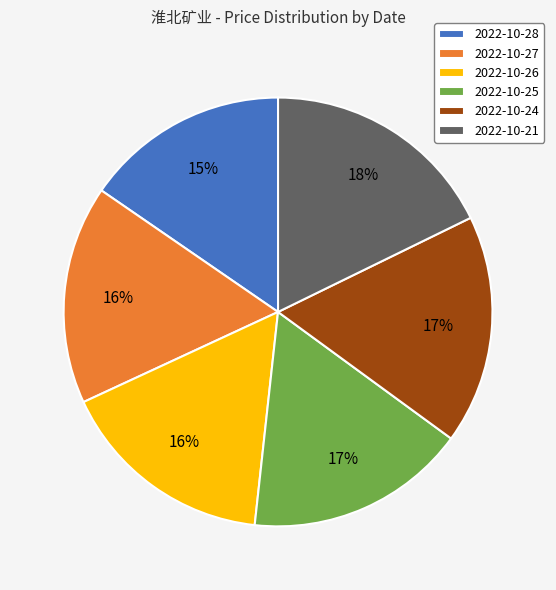

To the nearest percent, what is the difference between the 2022-10-27 and 2022-10-28 slice percentages?

1%